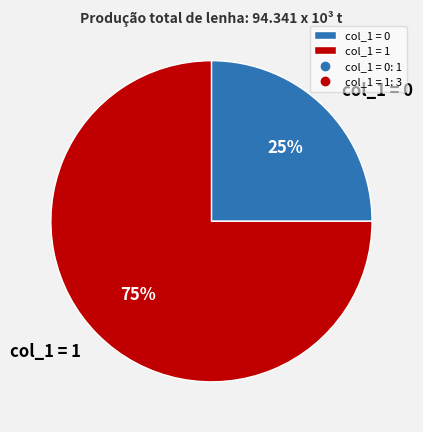

Does any single category account for the majority?

Yes